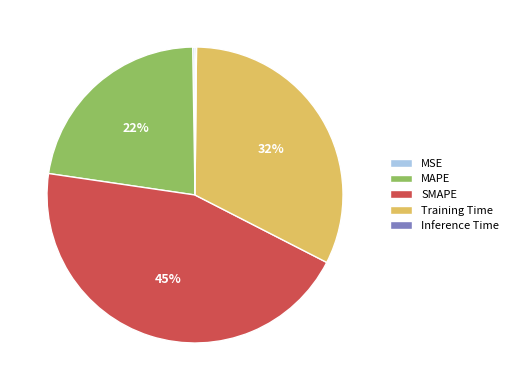

Which category has the biggest portion of the pie?

SMAPE